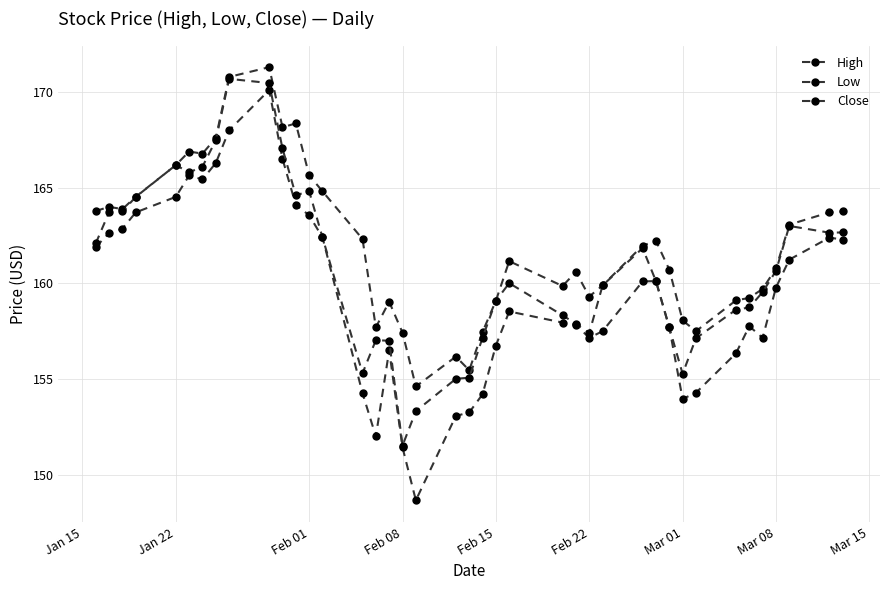

How many interior local valleys does the Close series have?

7